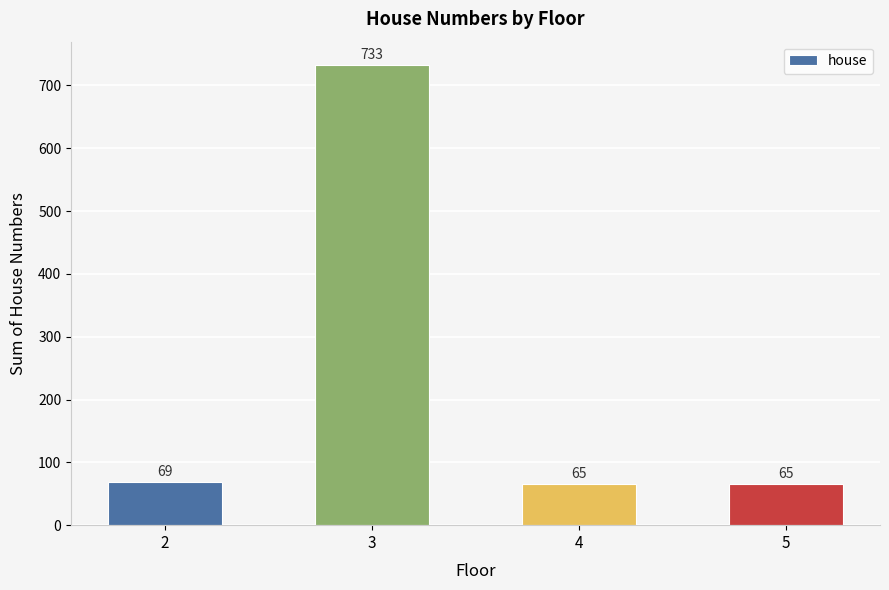

What is the value of the 2nd bar from the left?

733